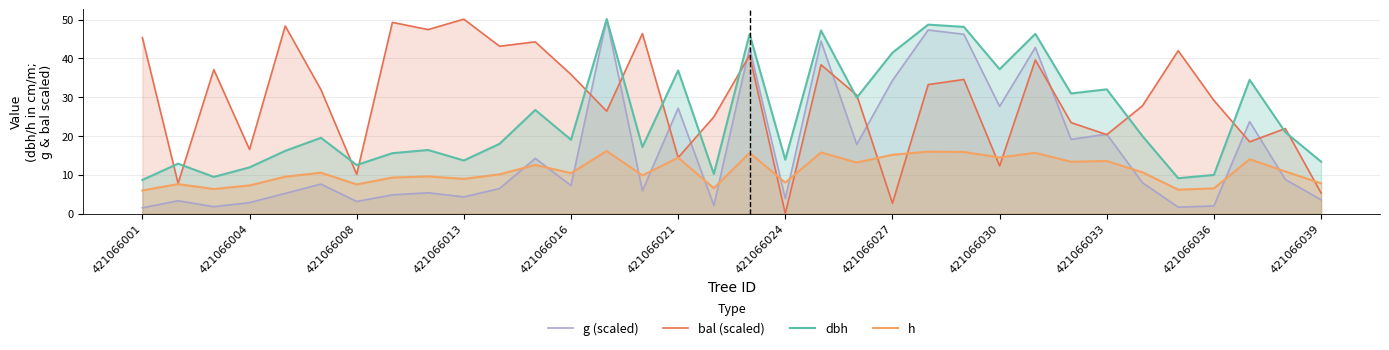

True or false: dbh and h intersect in this chart.

False